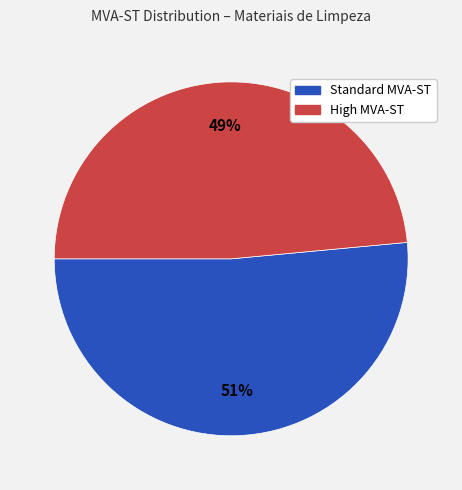

Is there a majority slice in this chart?

Yes